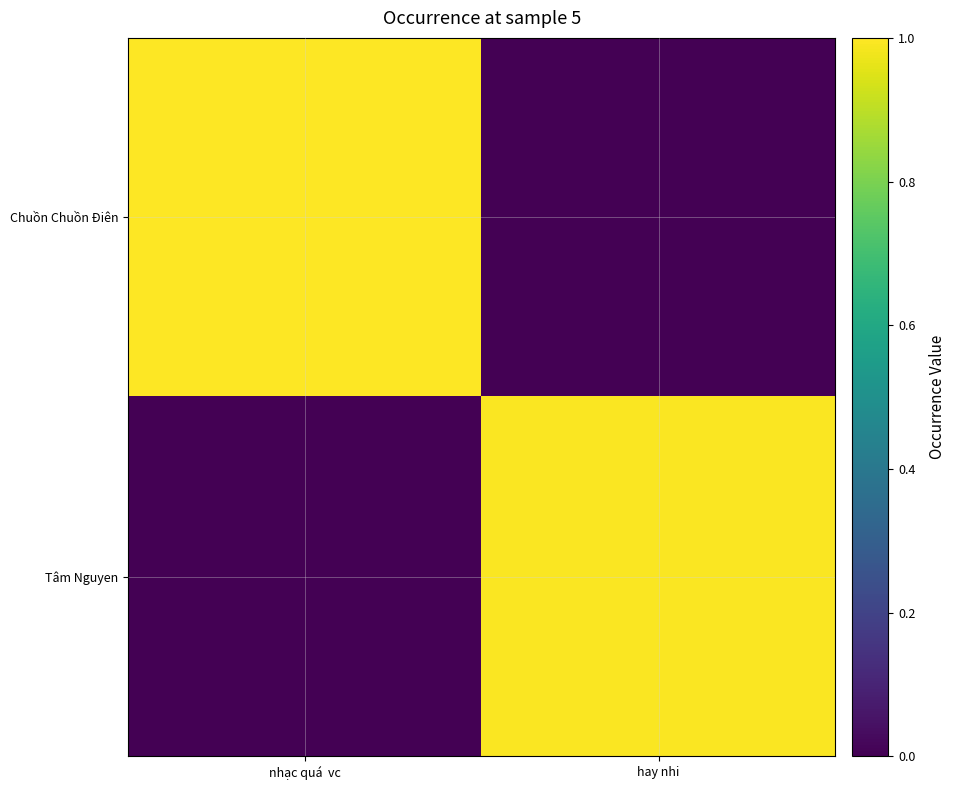

How many data points does each series have?

2